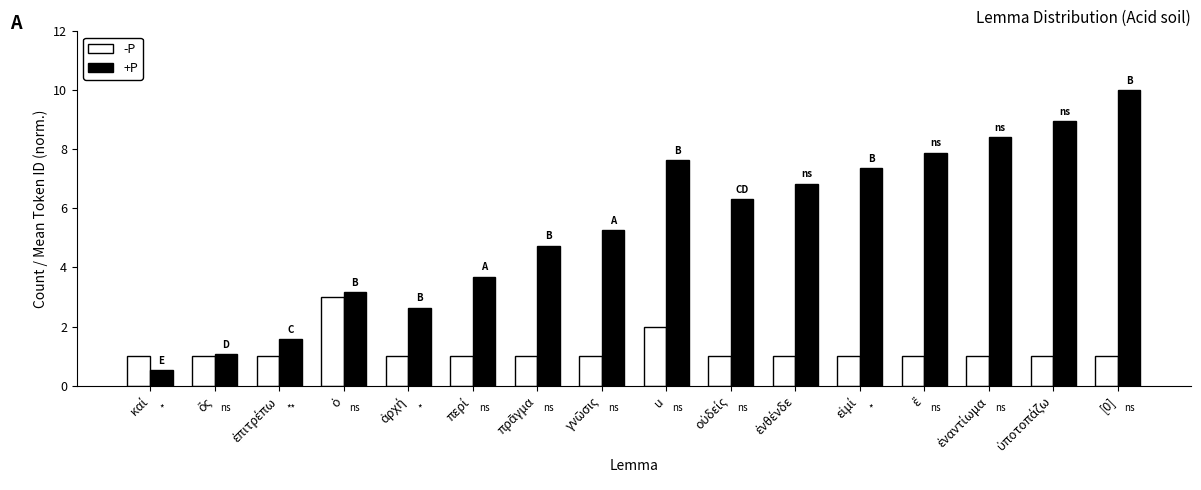

How many groups of bars are there?

16